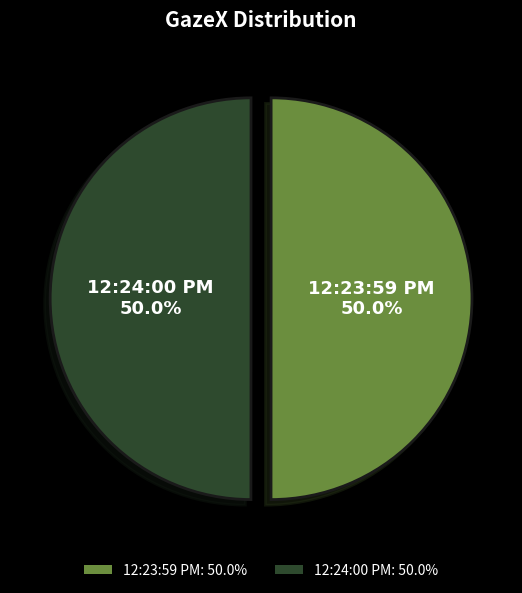

What percentage do 12:24:00 PM and 12:23:59 PM together represent?

100.0%